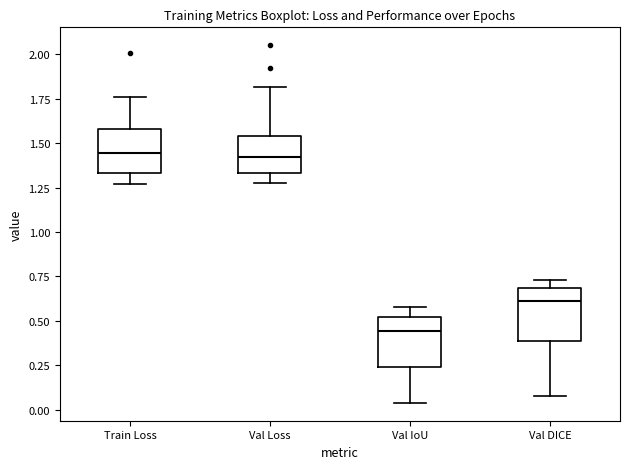

Reading left to right, read every box against the y-axis: the position of its median line, the range the box covers, and the ends of its whiskers. The values are not printed on the chart, so give them approximately, as read against the axis.

Train Loss: median 1.45, box 1.35 to 1.60, whiskers 1.25 to 1.75
Val Loss: median 1.40, box 1.35 to 1.55, whiskers 1.25 to 1.80
Val IoU: median 0.45, box 0.25 to 0.50, whiskers 0.05 to 0.60
Val DICE: median 0.60, box 0.40 to 0.70, whiskers 0.10 to 0.75